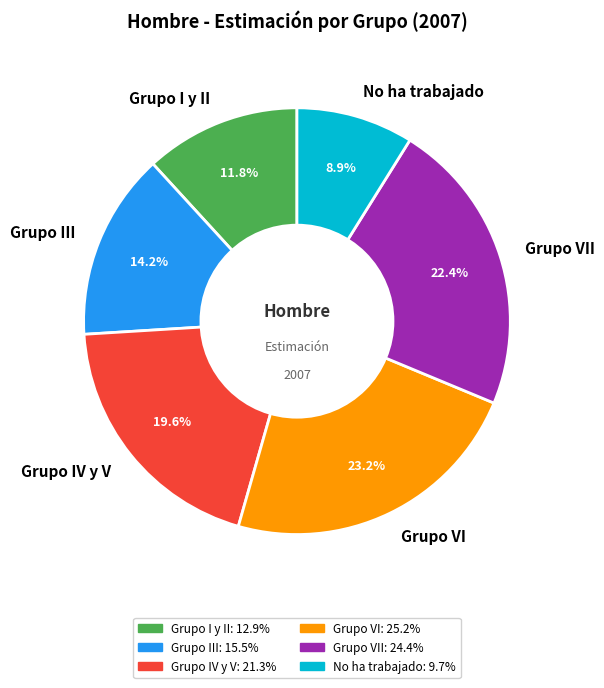

To the nearest percent, what is the combined percentage of Grupo VI and Grupo I y II?

35%